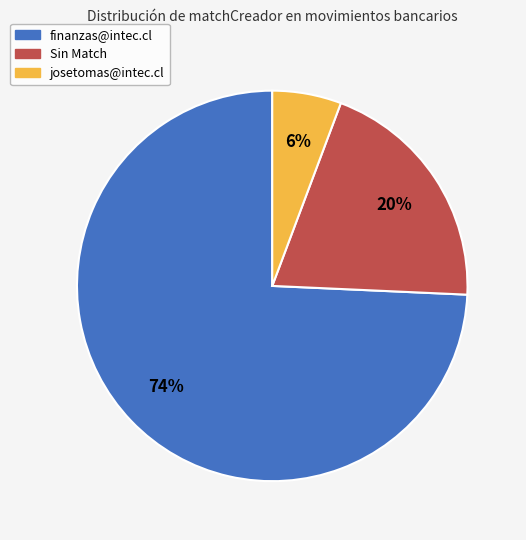

Which has a higher value, josetomas@intec.cl or finanzas@intec.cl?

finanzas@intec.cl